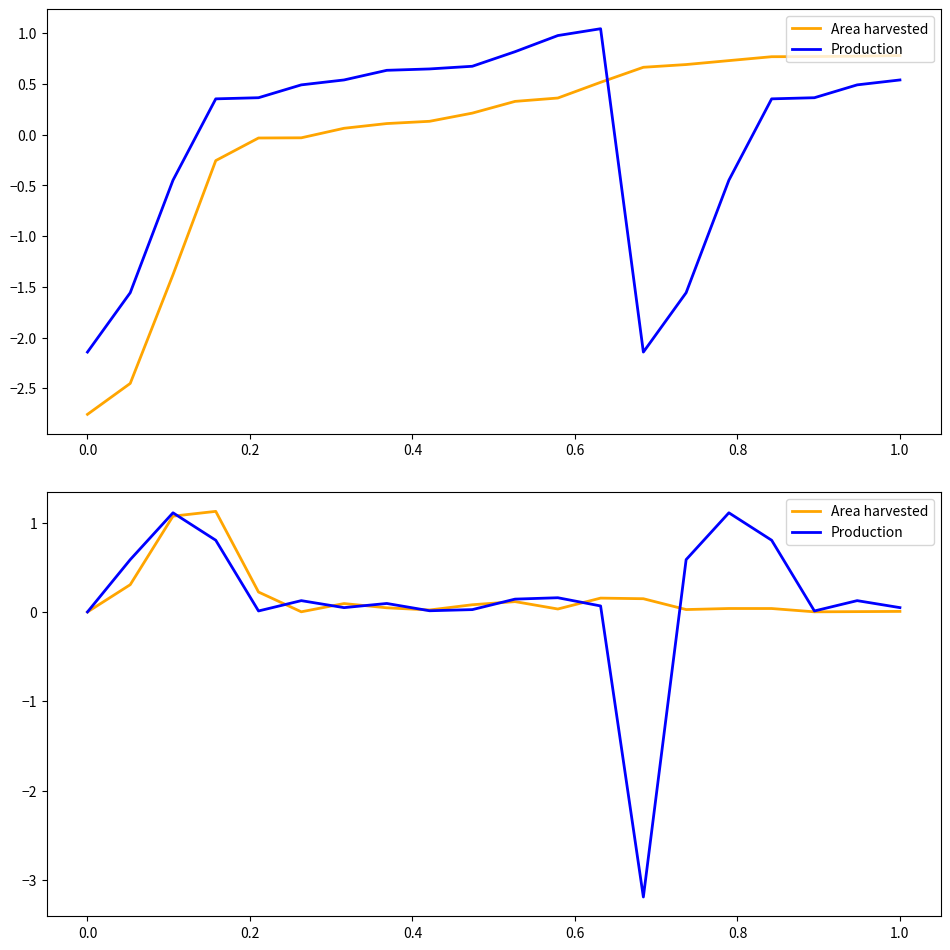

Rank the series by their maximum value, from highest to lowest.

Area harvested, Production